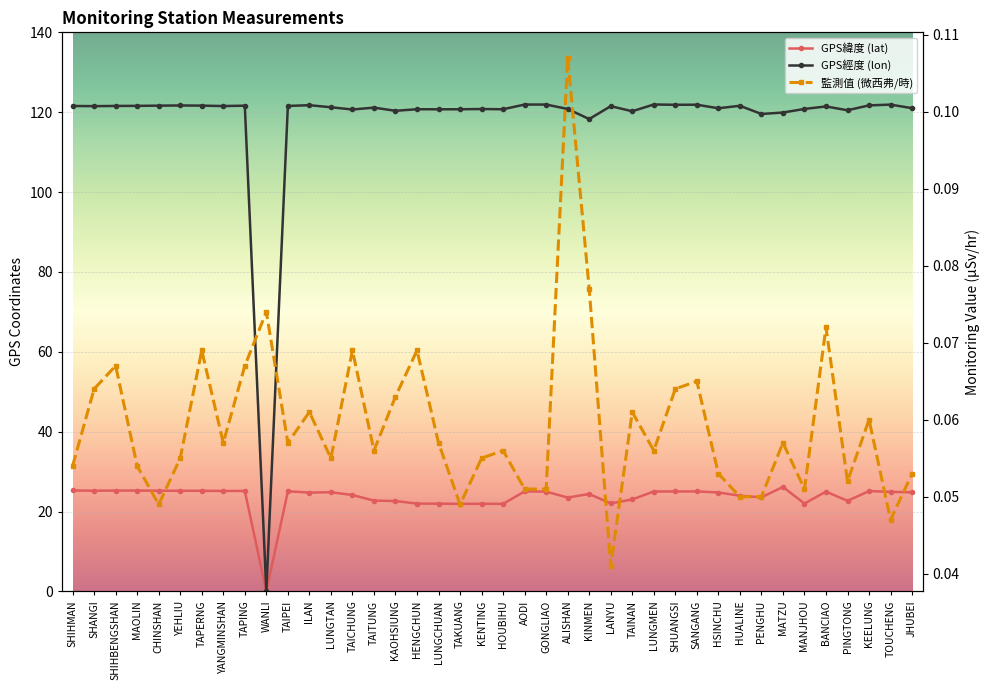

How many data points in GPS經度 (lon) are less than 121?

16